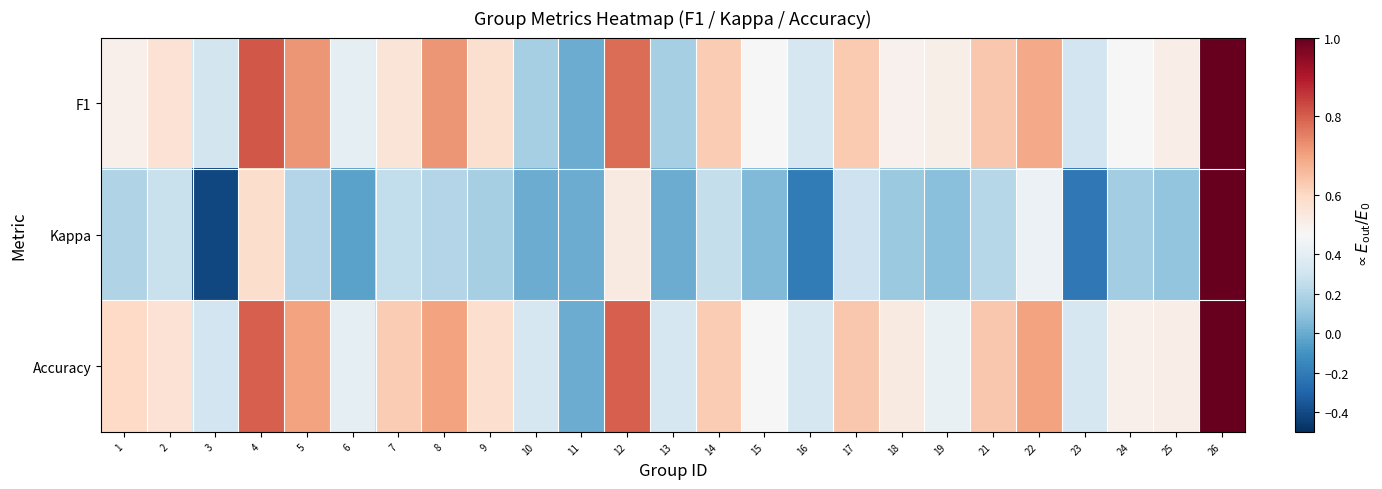

Which category has the lowest value across all series?

3